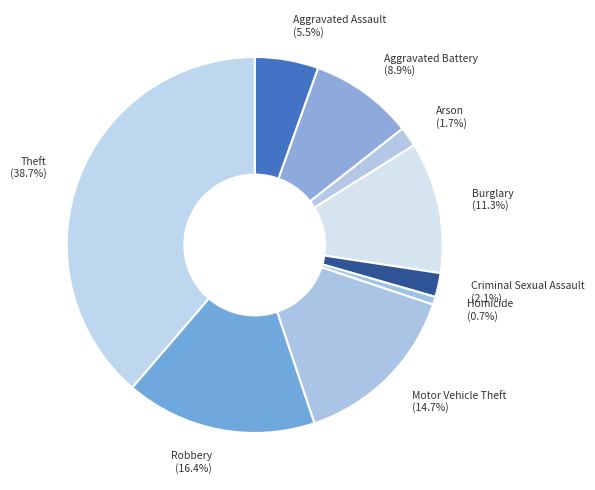

How much of the chart is everything except Aggravated Assault?

94.5%